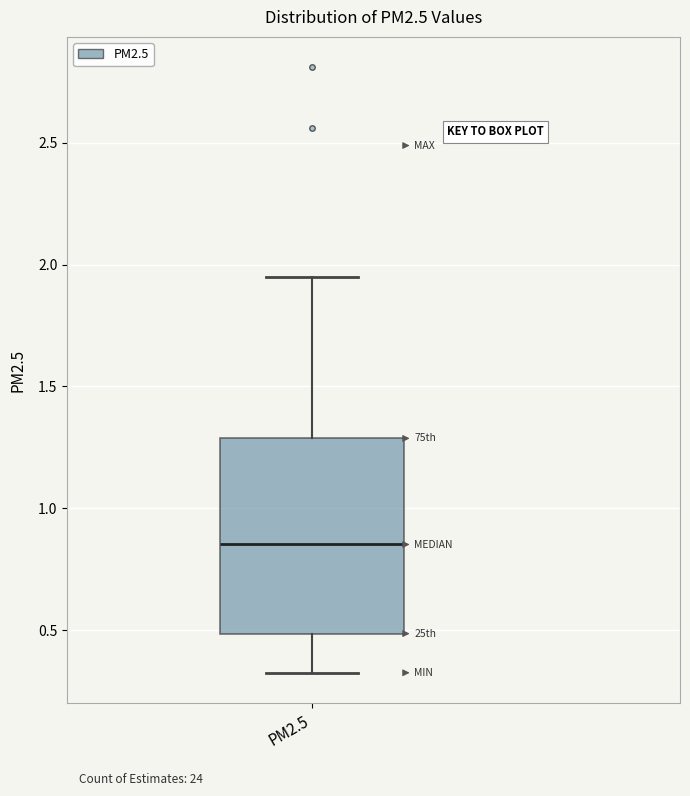

Transcribe this box plot: give where the median line is, the range the box spans, and where the two whiskers end, as read against the y-axis. The values are not printed on the chart, so give them approximately, as read against the axis.

median 0.85, box 0.50 to 1.30, whiskers 0.35 to 1.95